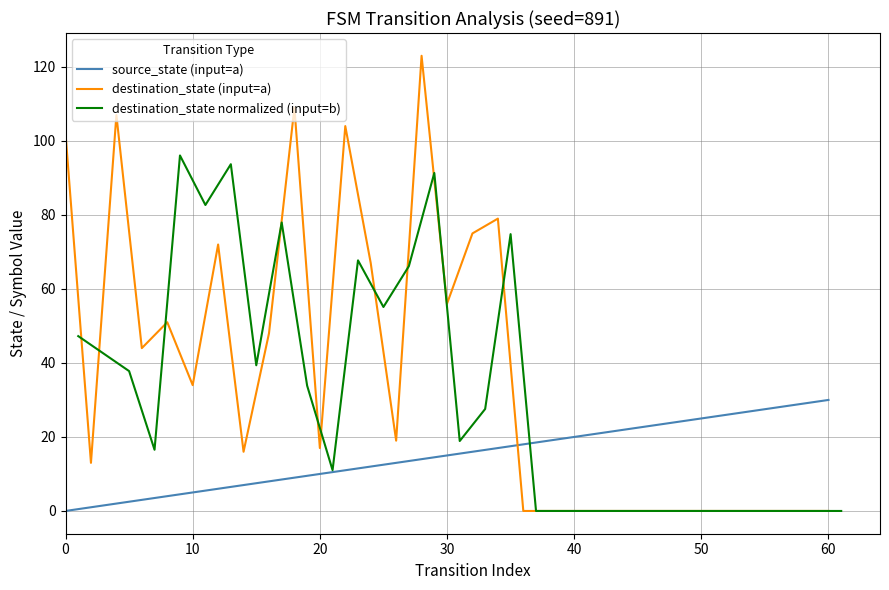

What is the difference between the maximum and minimum values in the destination_state (input=a) series?

123